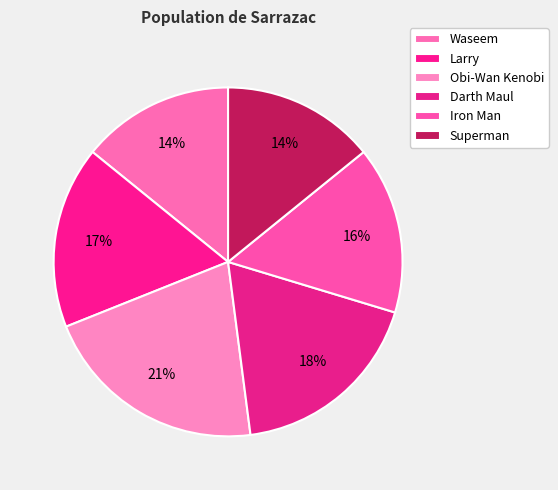

To the nearest percent, what is the difference between the Waseem and Larry slice percentages?

3%